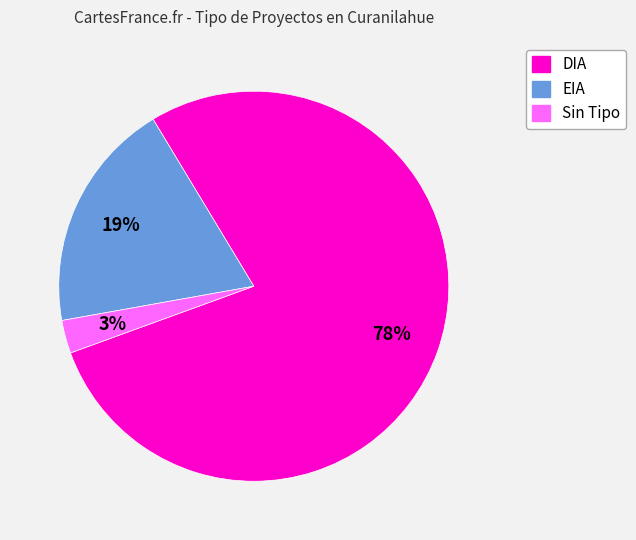

Does any single category account for the majority?

Yes